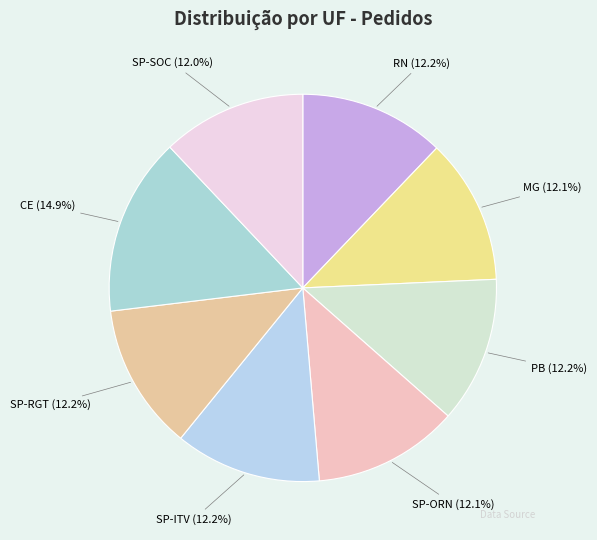

What is the ratio of the value at MG to the value at RN?

1.0